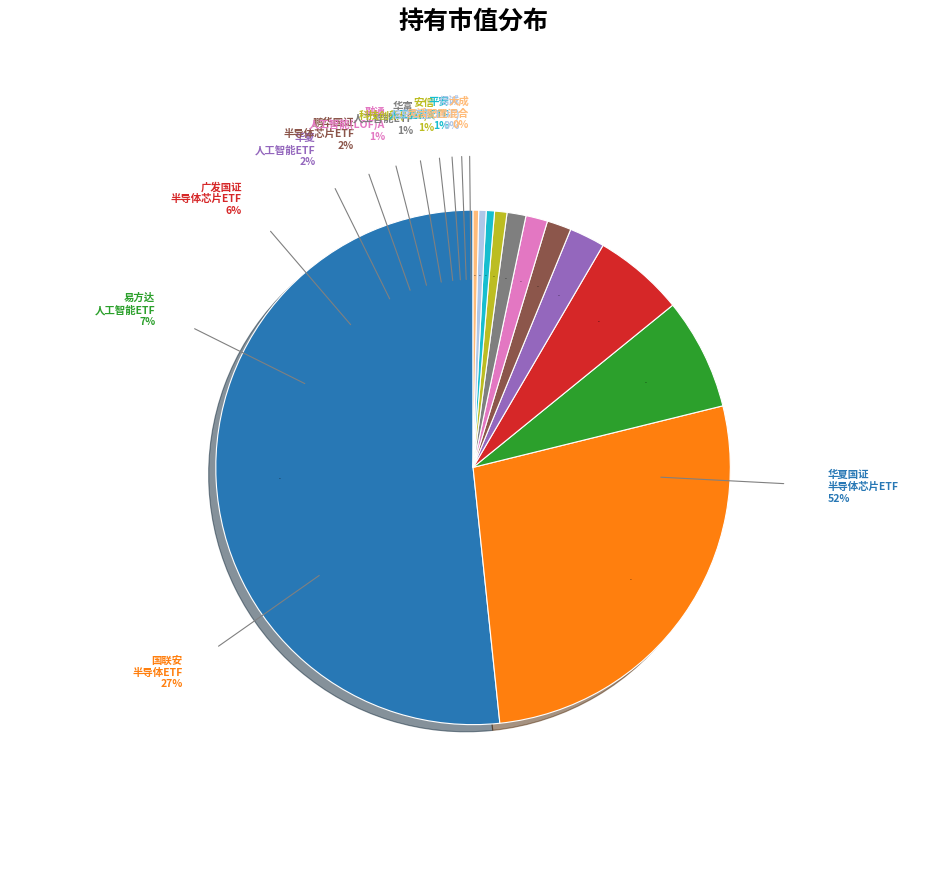

How many slices are in this pie chart?

12